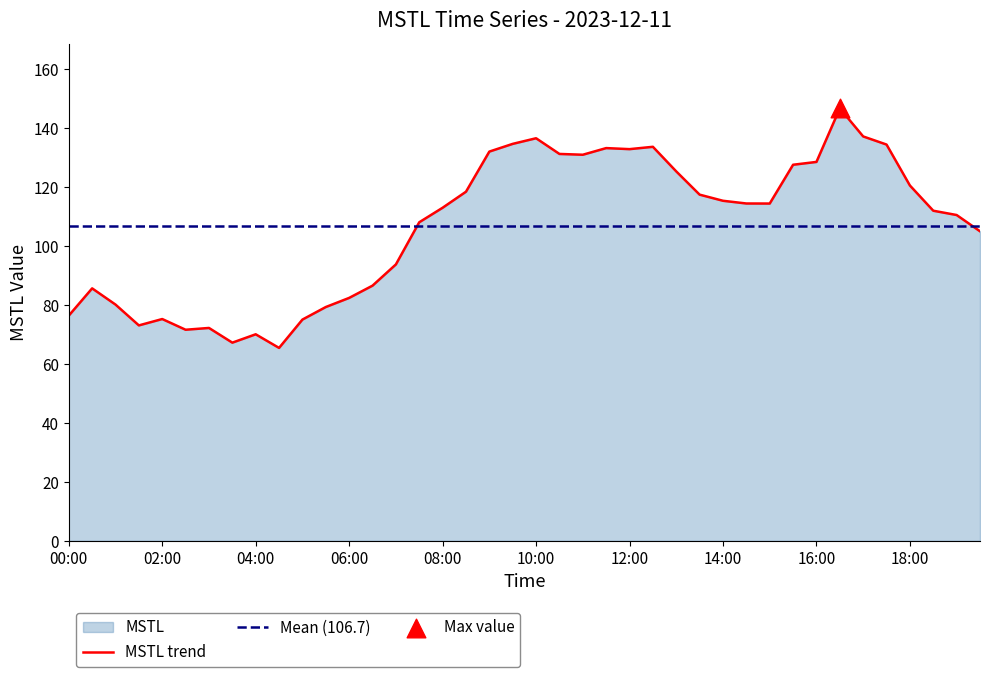

Between 00:00 and 06:30, which is larger?

06:30